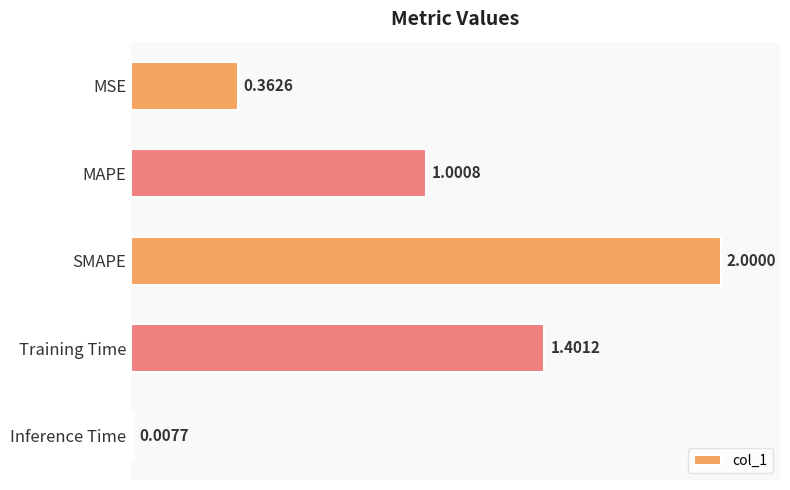

What is the label of the 2nd bar from the bottom?

Training Time